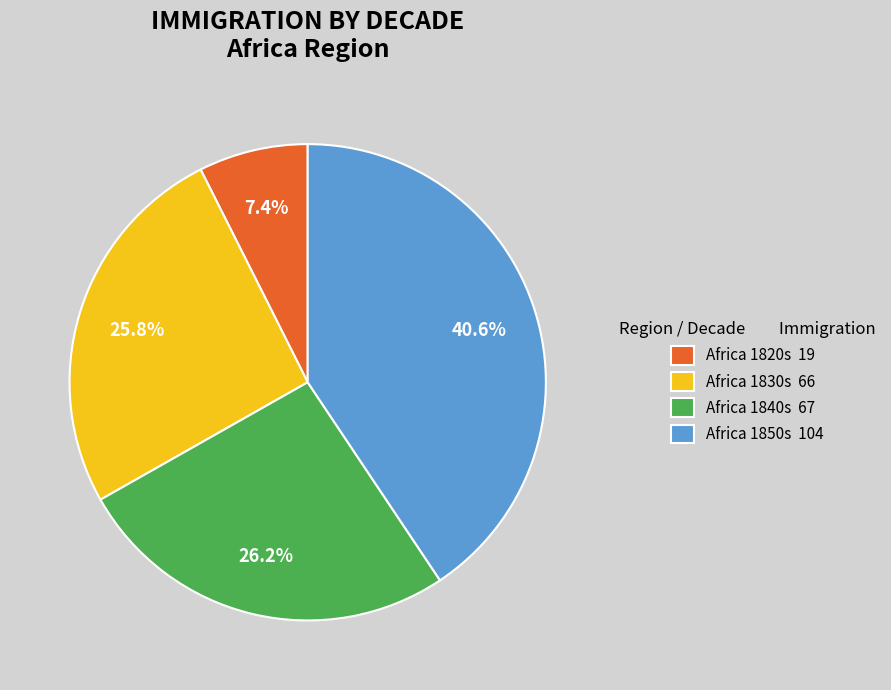

Does any single category account for the majority?

No